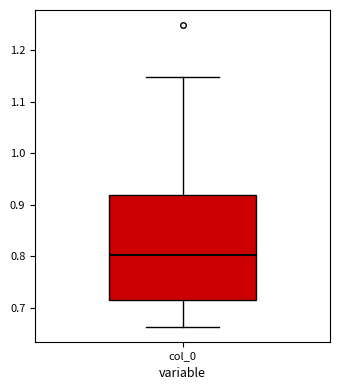

Where does the upper whisker of the box for col_0 end on the y-axis? The values are not printed on the chart, so give them approximately, as read against the axis.

1.15